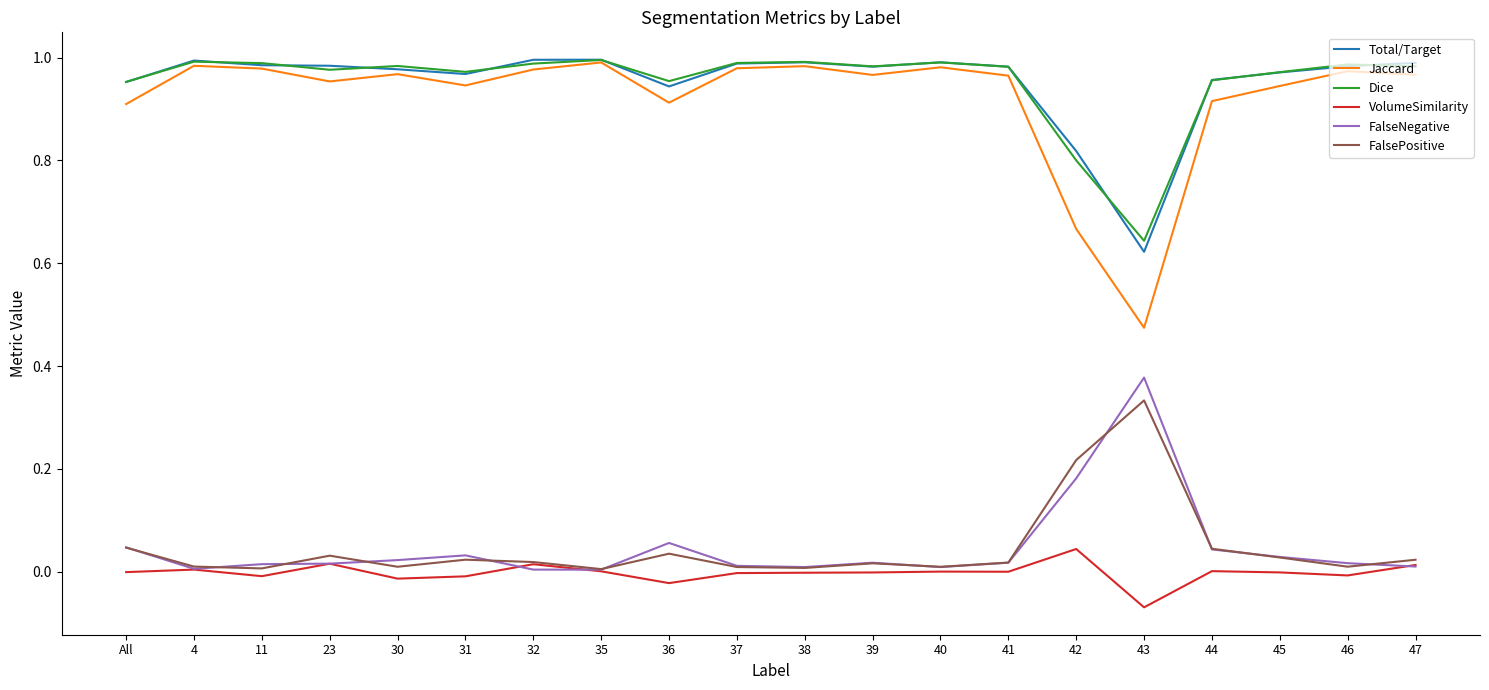

At how many categories does at least one series exceed 0?

20